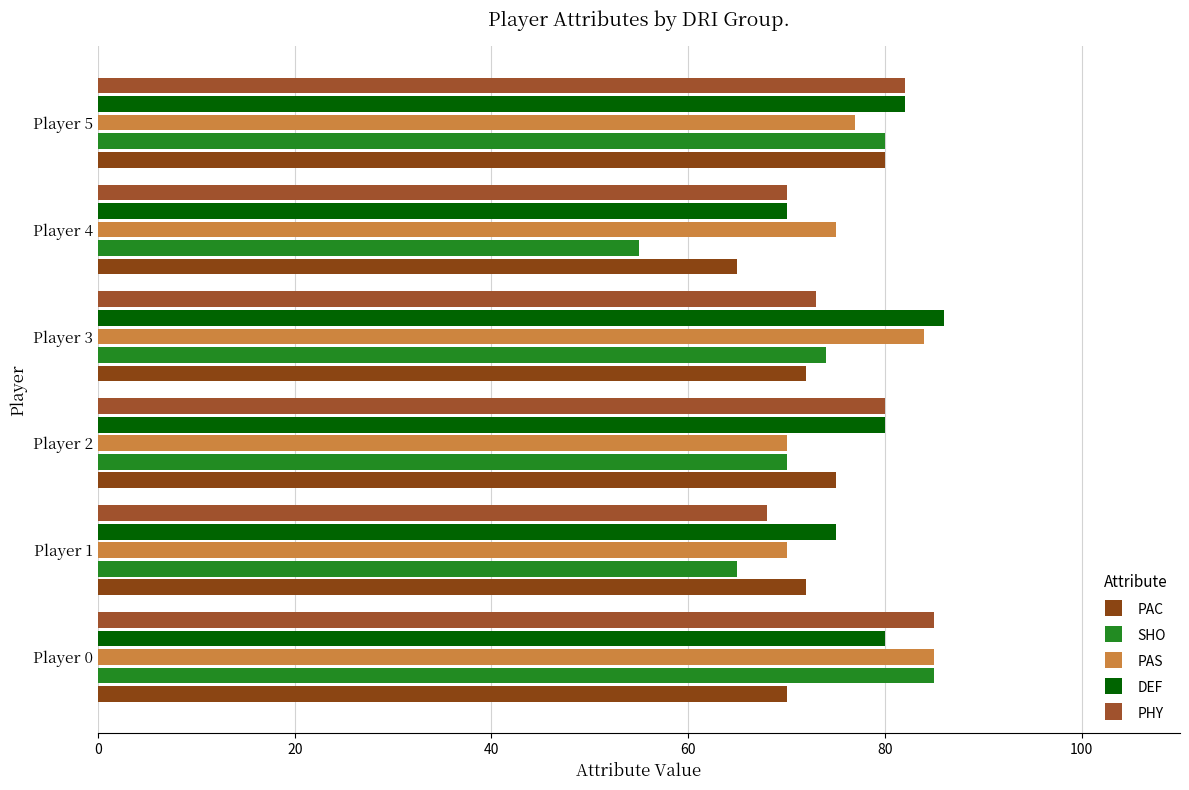

What is the maximum value shown in the chart?

86